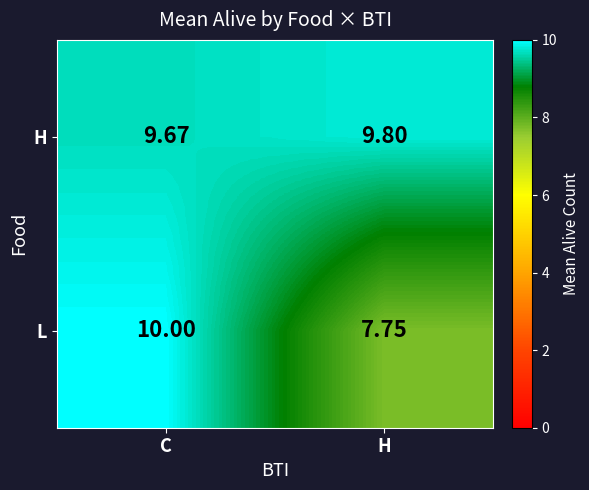

At which label does L reach its peak?

C